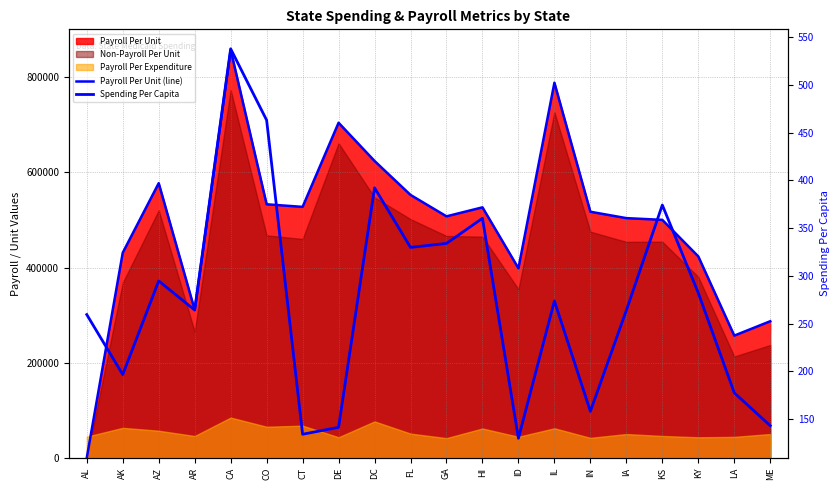

Reading left to right, list all the values displayed in this chart.

Payroll Per Unit (line): AL=0.0	AK=431216.2	AZ=577436.1	AR=310956.5	CA=858036.4	CO=533038.6	CT=527609.0	DE=704527.2	DC=624145.7	FL=552738.6	GA=507722.2	HI=526607.8	ID=398503.8	IL=788701.3	IN=517355.4	IA=503954.0	KS=500285.5	KY=423423.6	LA=256895.9	ME=287113.3
Spending Per Capita: AL=259.4	AK=196.6	AZ=294.7	AR=264.2	CA=537.7	CO=463.0	CT=134.1	DE=141.4	DC=392.2	FL=329.8	GA=333.9	HI=360.3	ID=129.9	IL=273.7	IN=158.1	IA=263.9	KS=374.2	KY=282.1	LA=177.5	ME=143.1